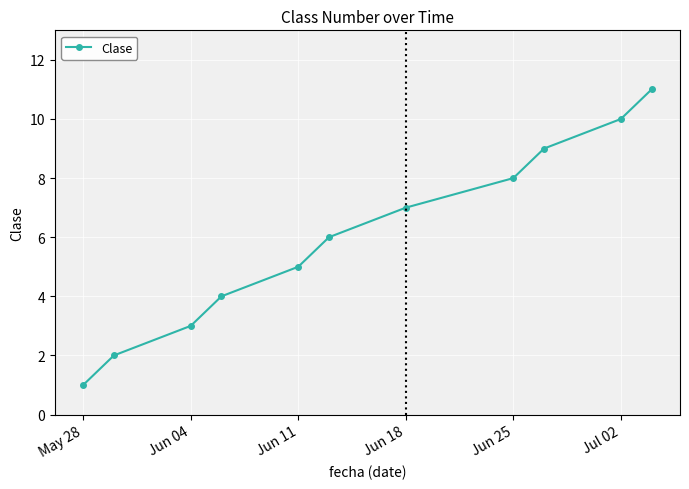

What is the difference between the maximum and minimum values?

10